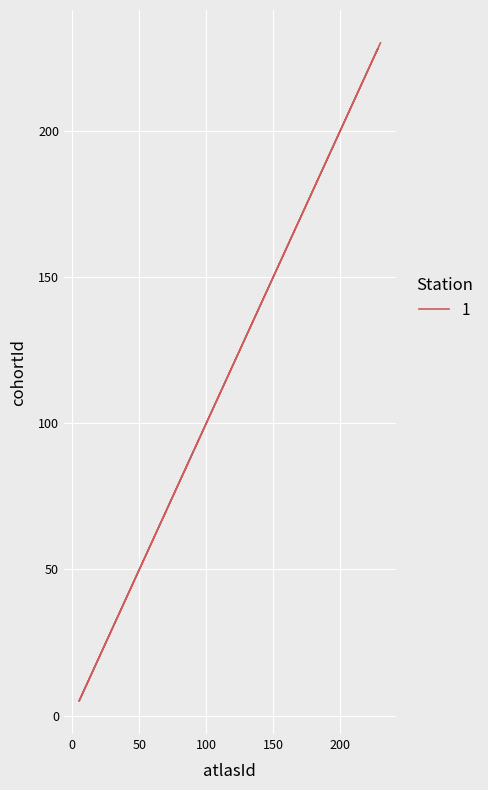

Where is the first local minimum?

5